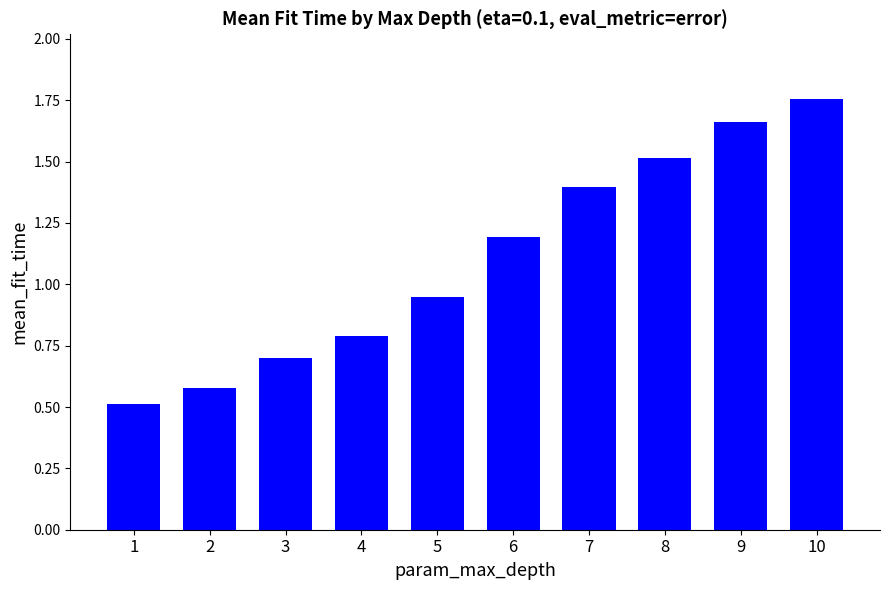

Are the bars grouped side by side (vs. stacked)?

No